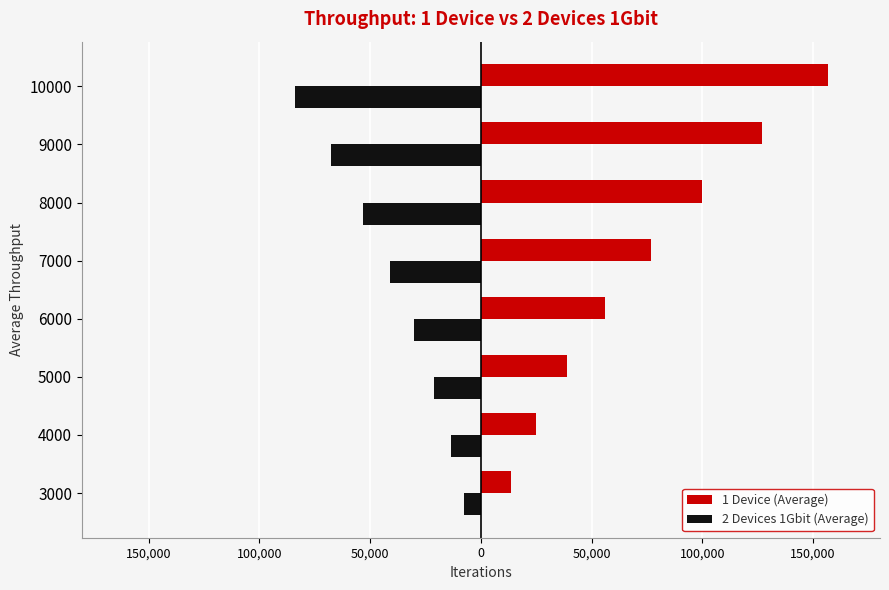

Which series has the largest total across all categories?

1 Device (Average)